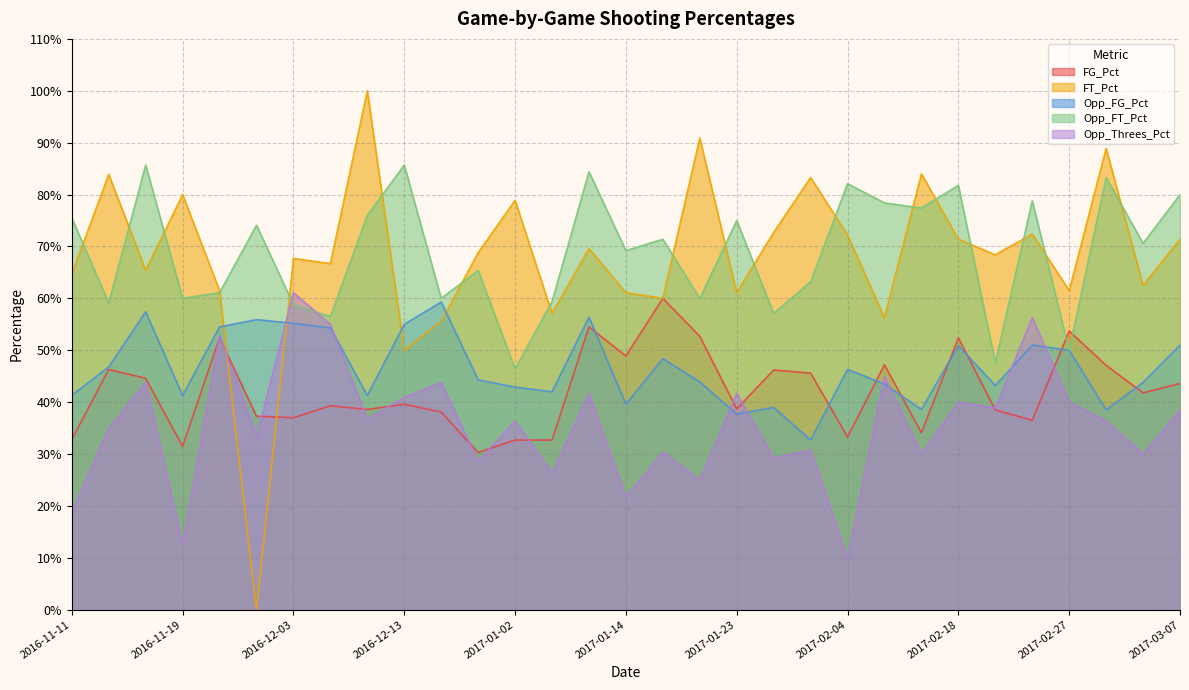

Where is Opp_Threes_Pct nearest to the value 0?

2017-02-04